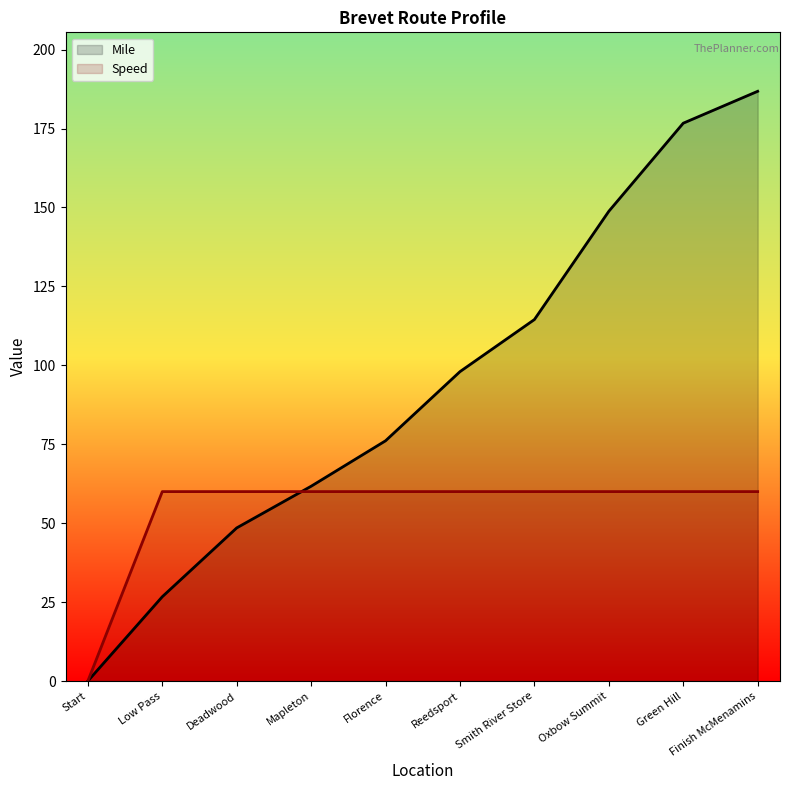

List the series in order of their peak value, highest first.

Mile, Speed